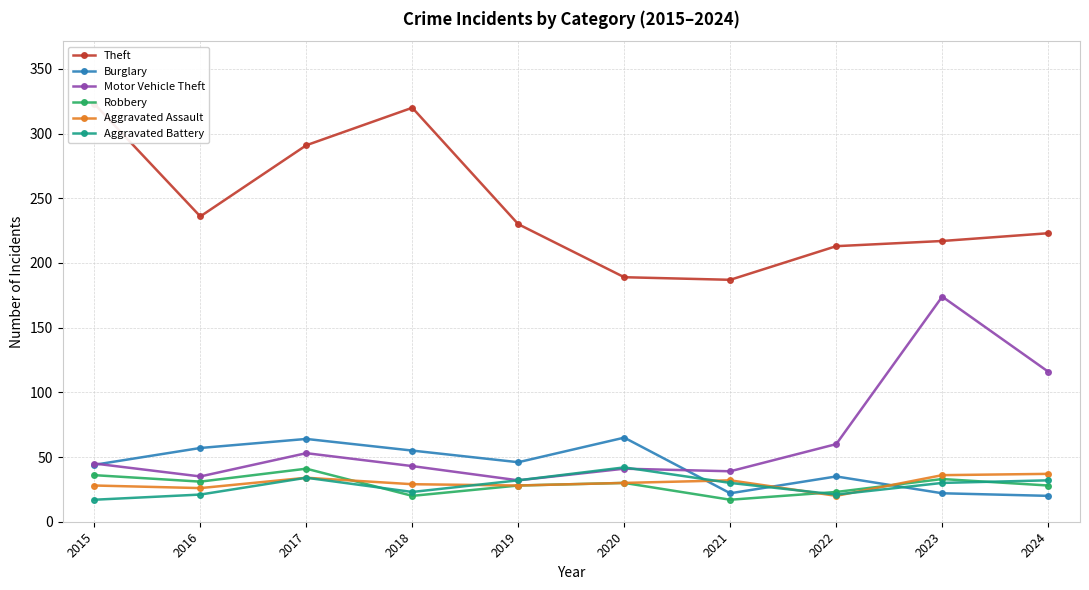

Where does the Theft series first go above 230?

2015